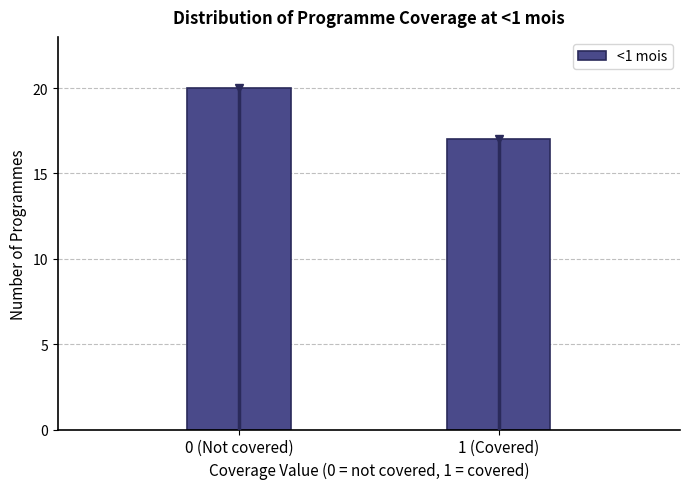

Reading left to right, extract all data points from this chart.

20	17